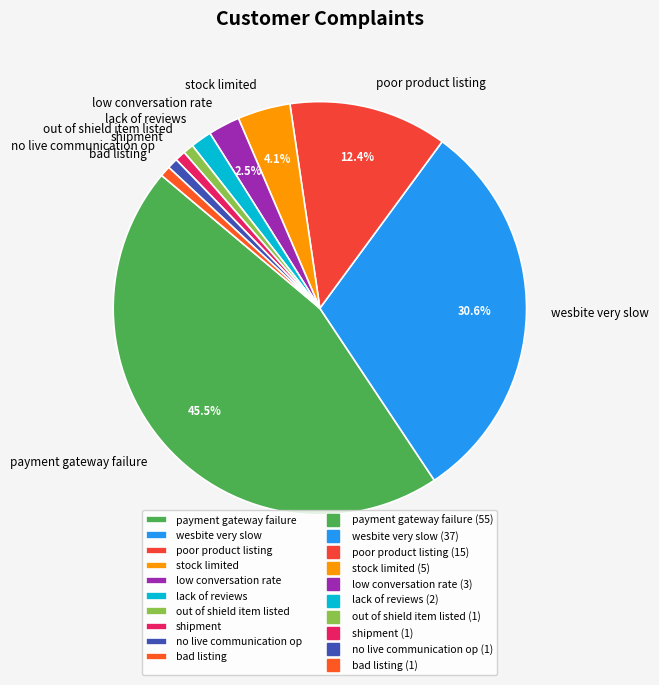

Is lack of reviews the majority of the pie?

No